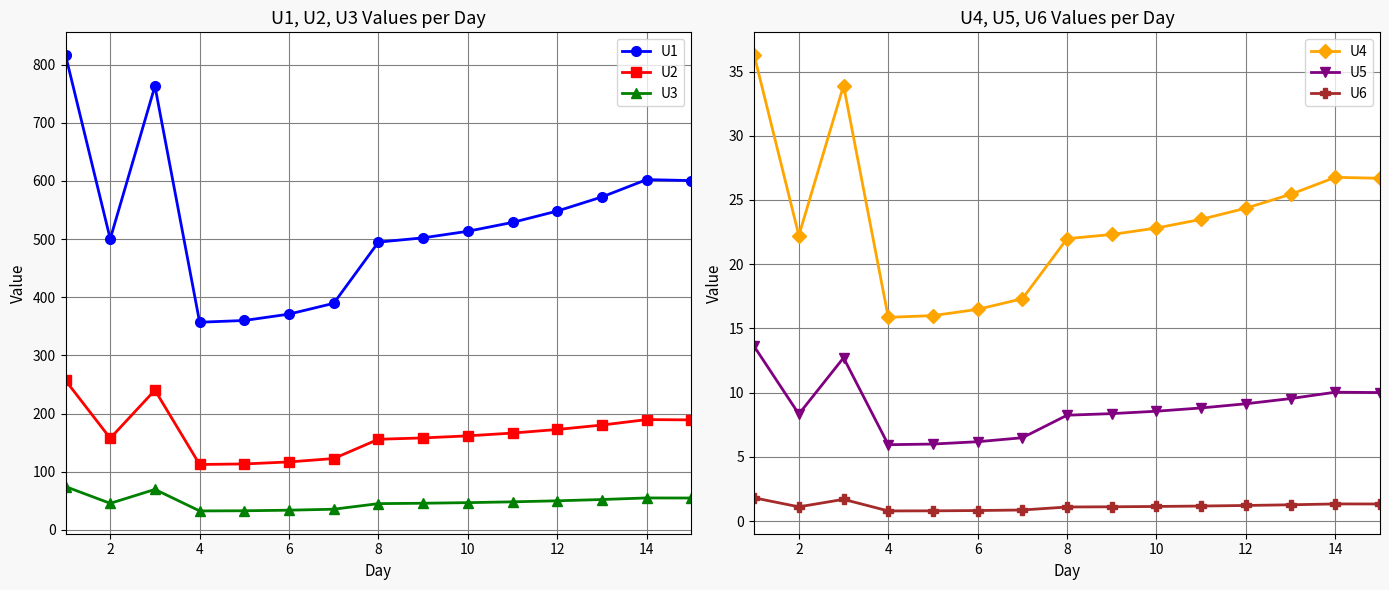

What is the difference between the maximum and second lowest values in the U2 series?

143.6